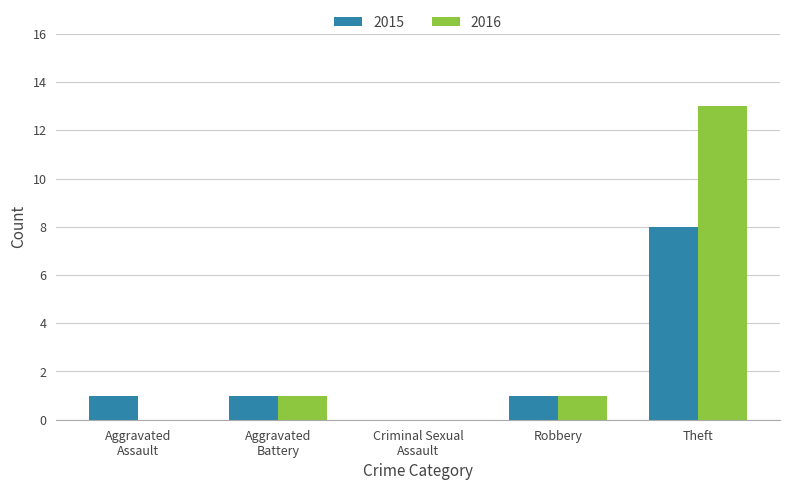

Reading left to right, what are all the values shown in this chart?

2015: 1	1	0	1	8
2016: 0	1	0	1	13